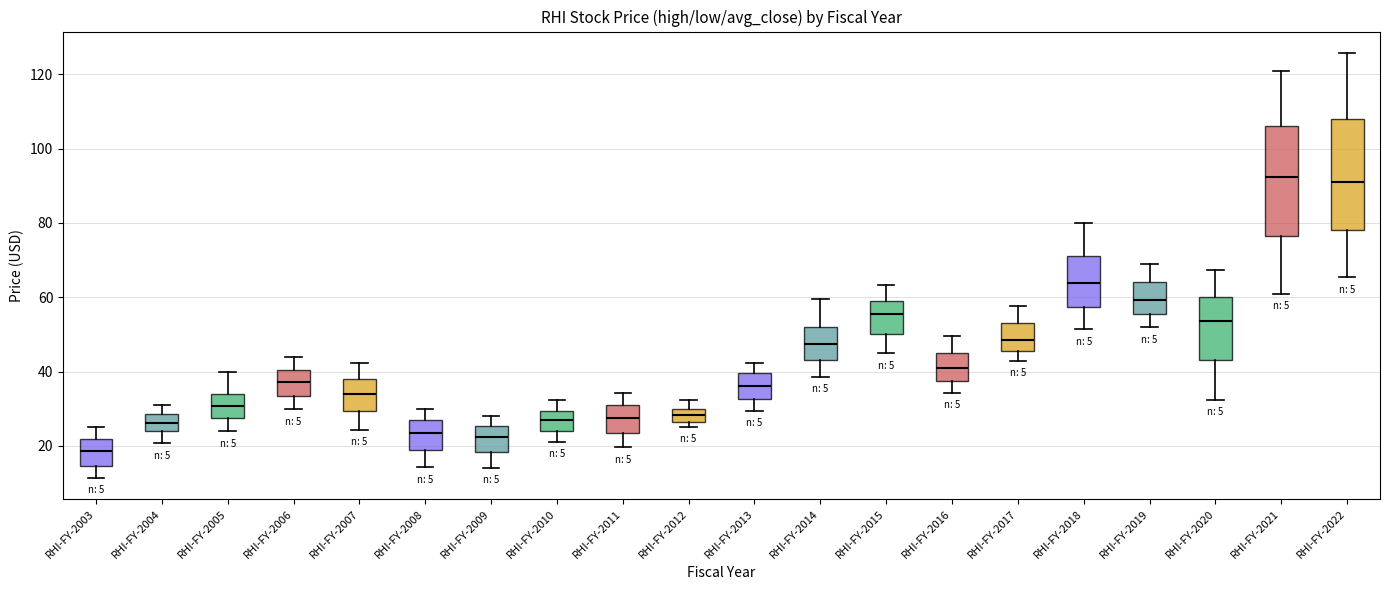

Where does the upper whisker of the box for RHI-FY-2003 end on the y-axis? The values are not printed on the chart, so give them approximately, as read against the axis.

26